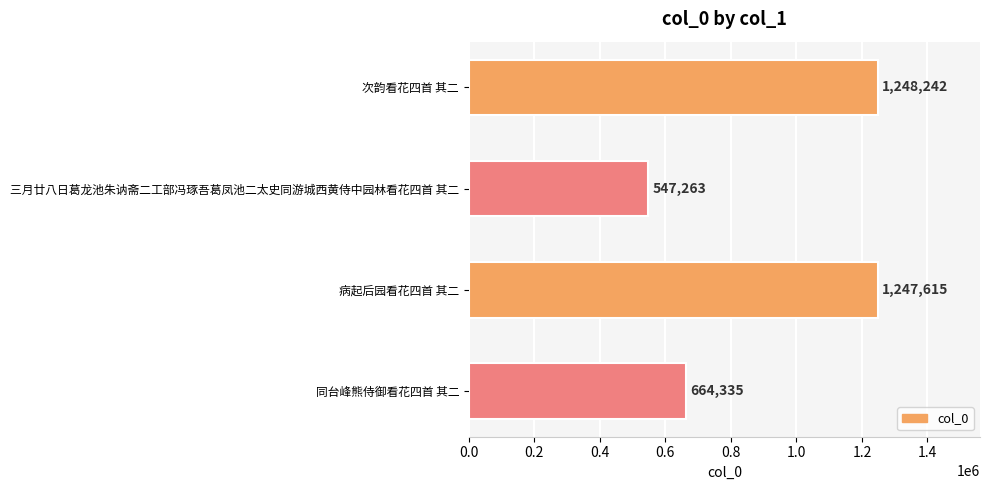

How many values are below 1247615?

2